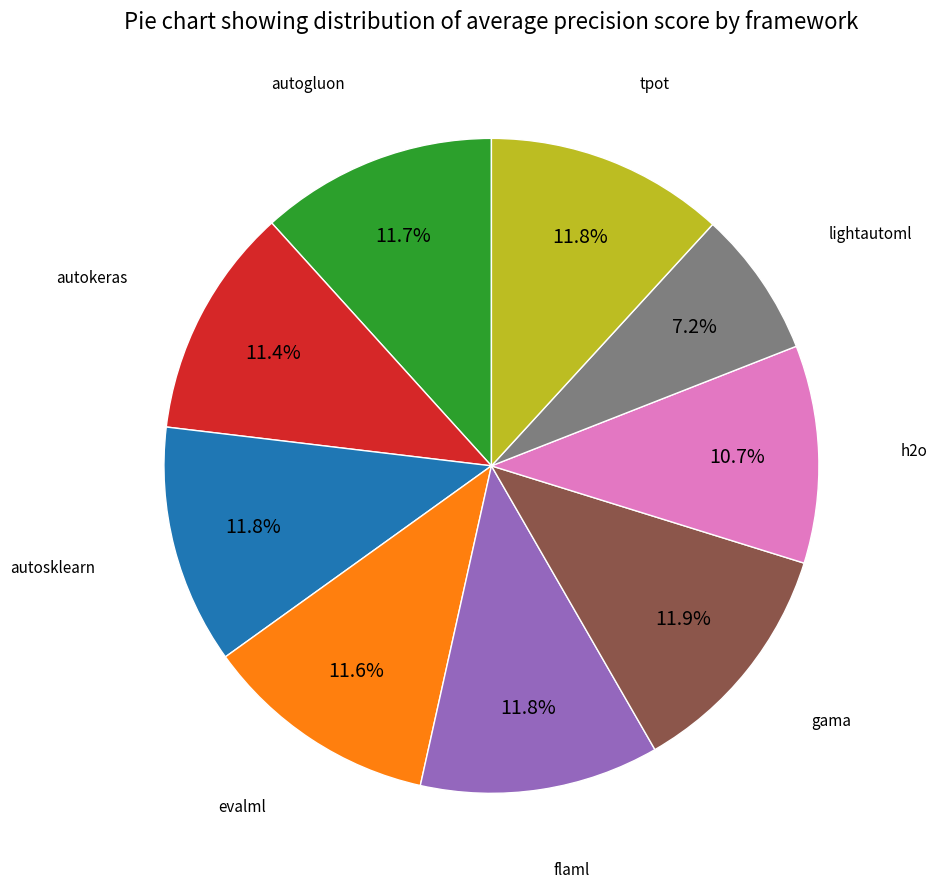

Is there any slice that represents more than half of the pie?

No